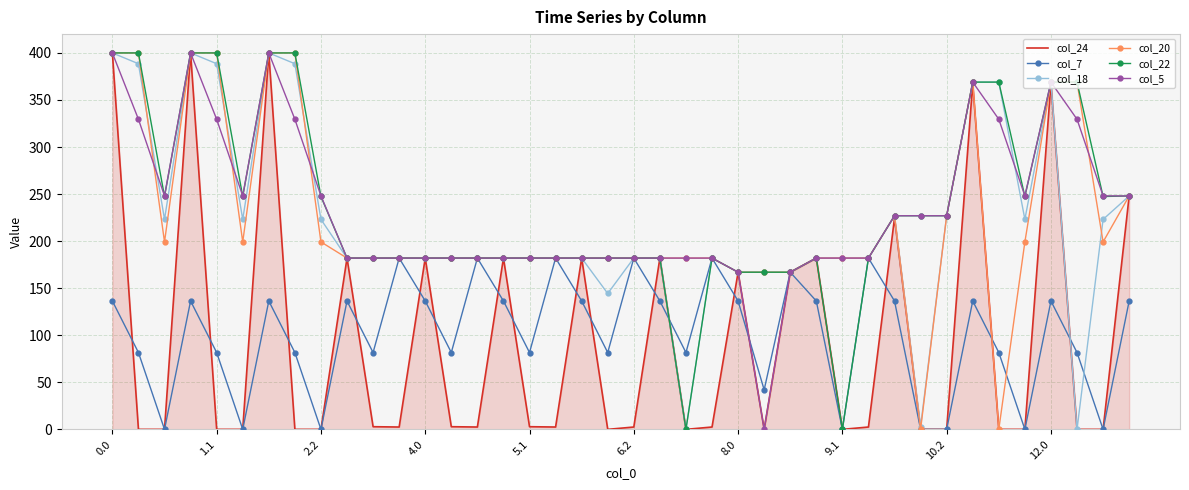

True or false: col_24 has a value of 246.4 at 12.0.

False